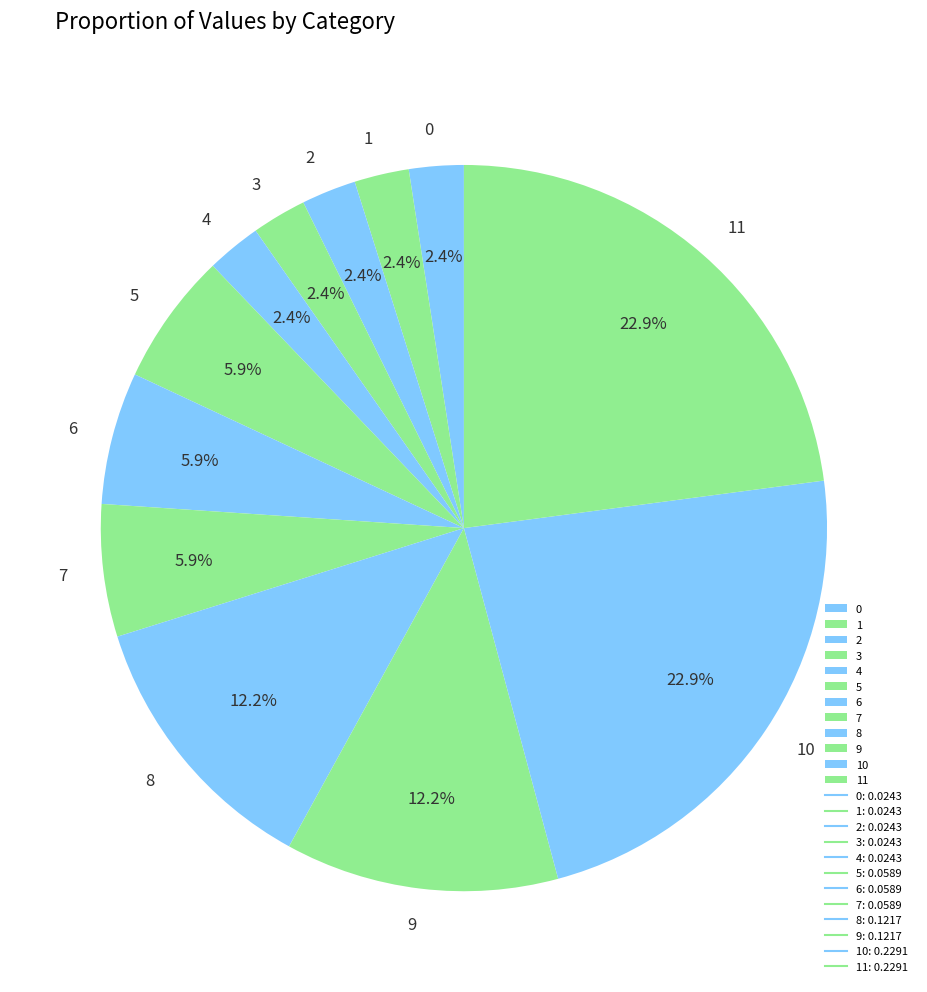

Does 1 represent more than half of the total?

No